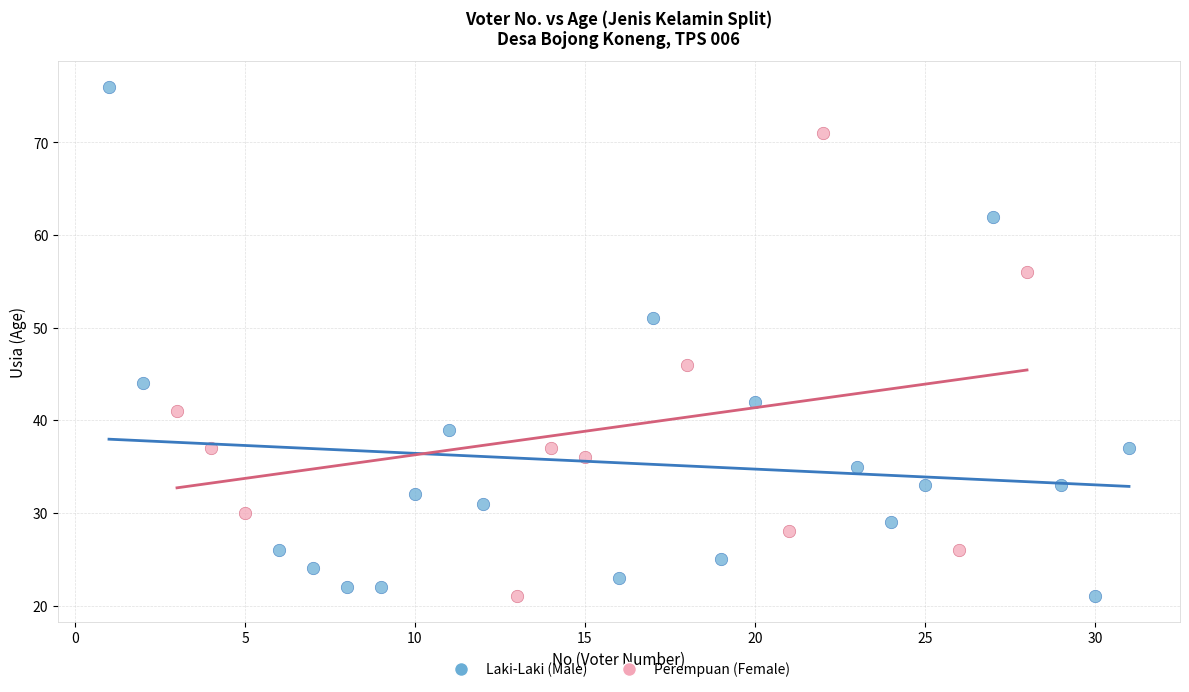

Which series reaches the maximum Y coordinate?

Laki-Laki (Male)